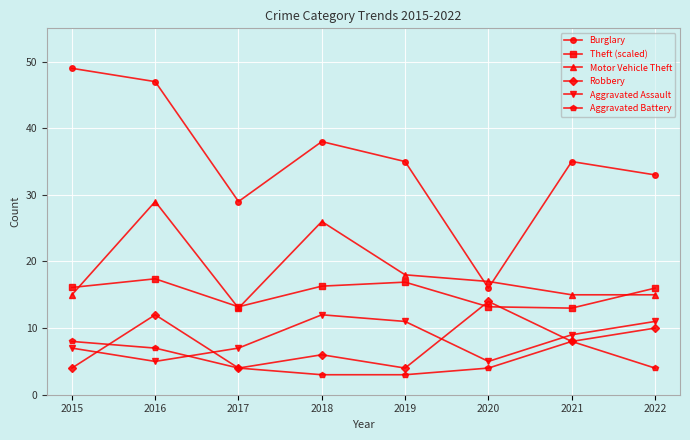

True or false: Aggravated Battery and Theft (scaled) intersect in this chart.

False